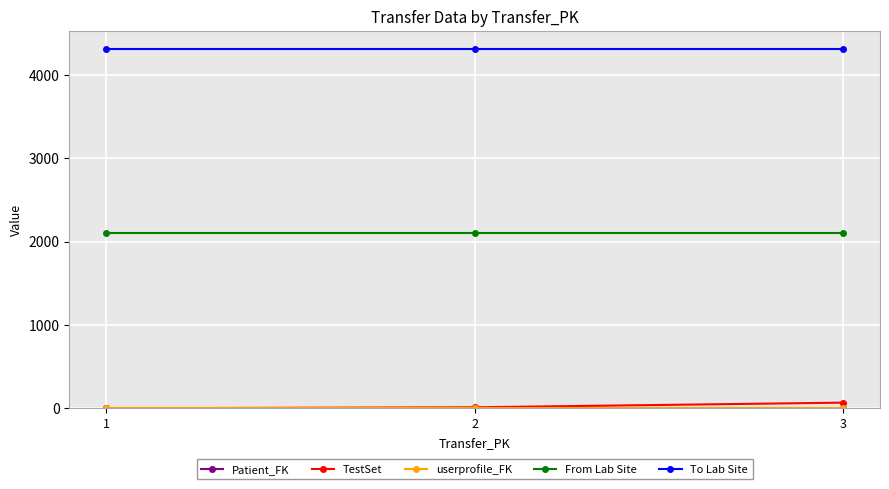

Which series has the largest total across all categories?

To Lab Site